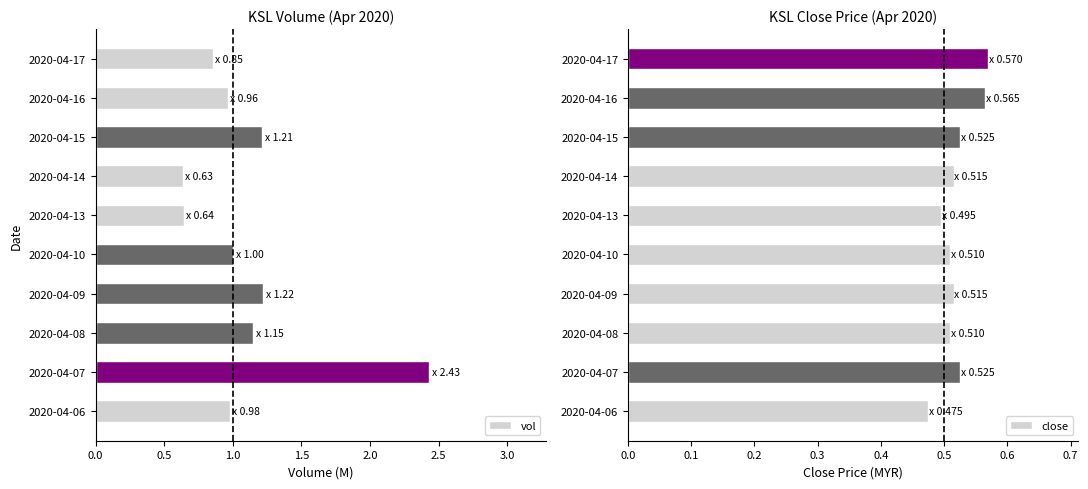

The vol series shows 1.2 at 2020-04-15. True or false?

True